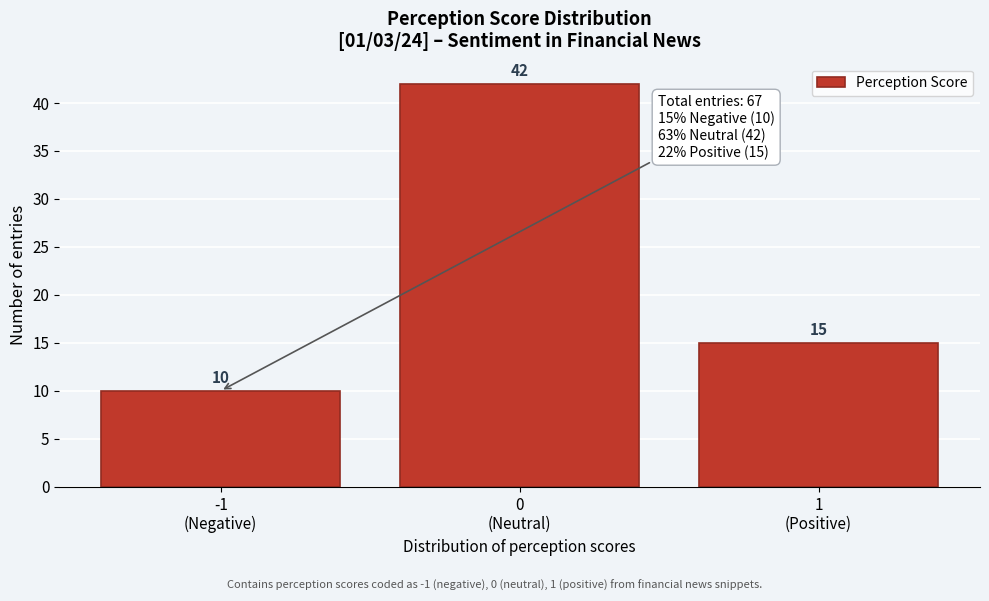

Reading left to right, extract all data points from this chart.

10	42	15